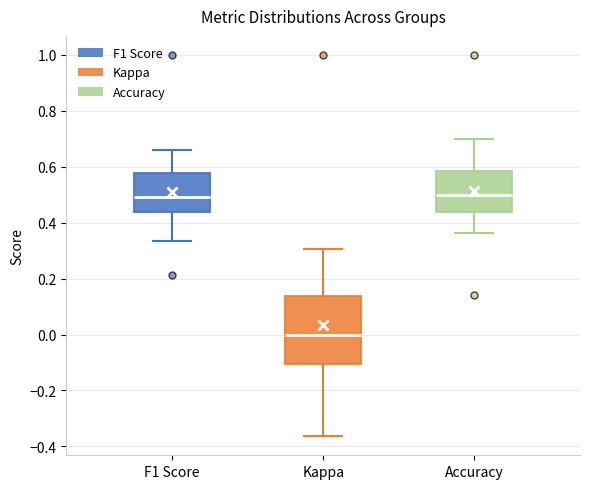

Reading left to right, transcribe this box plot: for each box, give where its median line is, the range the box spans, and where its two whiskers end, as read against the y-axis. The values are not printed on the chart, so give them approximately, as read against the axis.

F1 Score: median 0.50, box 0.44 to 0.58, whiskers 0.34 to 0.66
Kappa: median 0.00, box -0.10 to 0.14, whiskers -0.36 to 0.30
Accuracy: median 0.50, box 0.44 to 0.58, whiskers 0.36 to 0.70